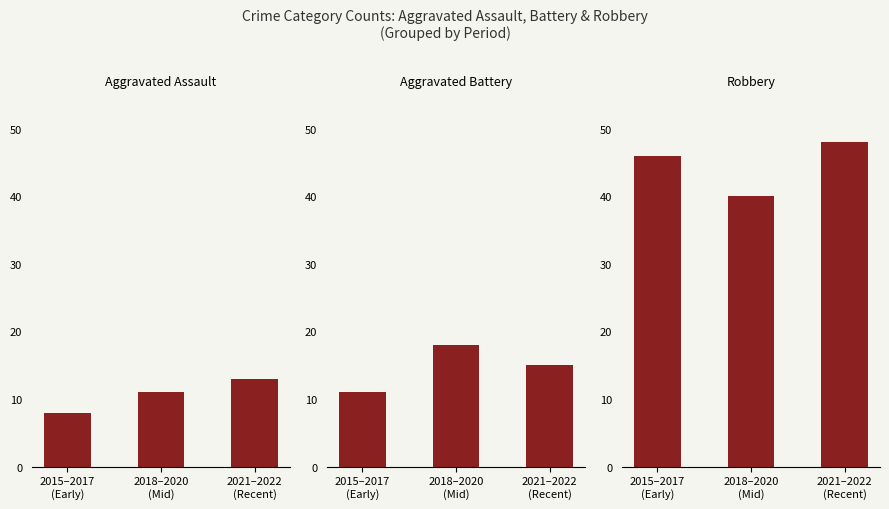

At which category does the chart reach its peak across all series?

2021–2022
(Recent)